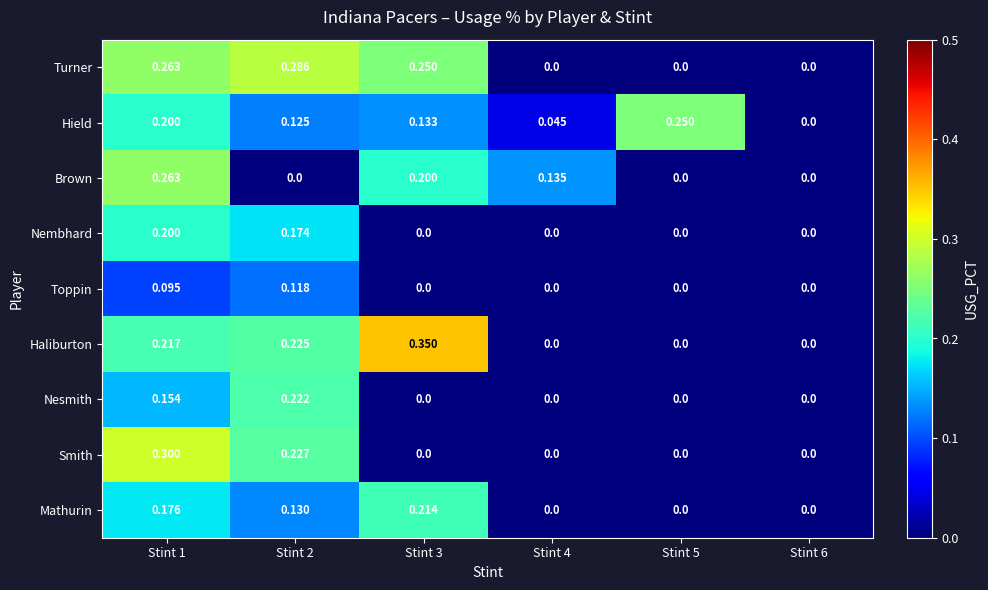

Which series has the largest total across all categories?

Turner